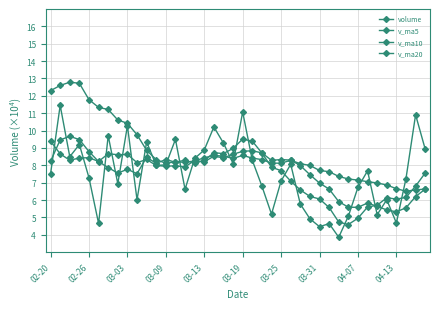

What is the minimum value shown in the chart?

3.9